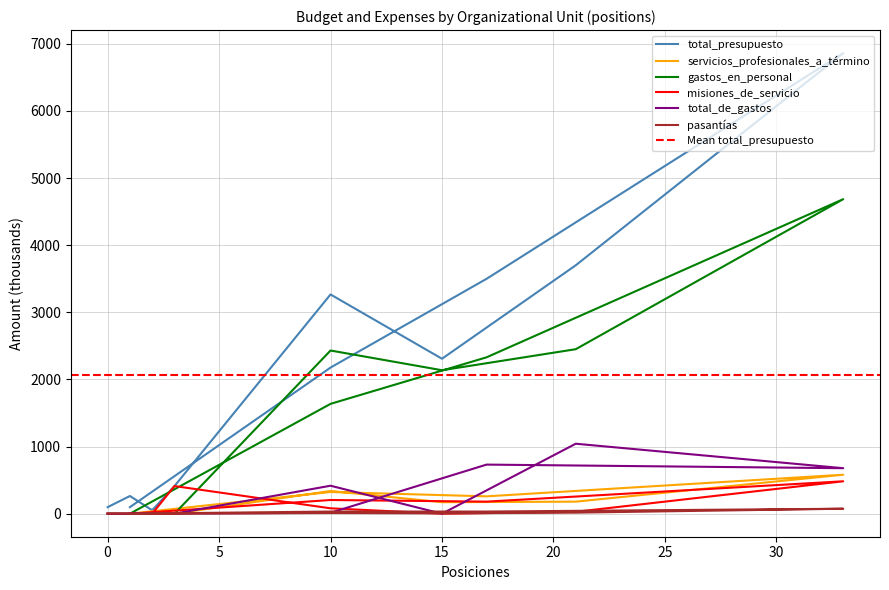

How many data points does each series have?

11